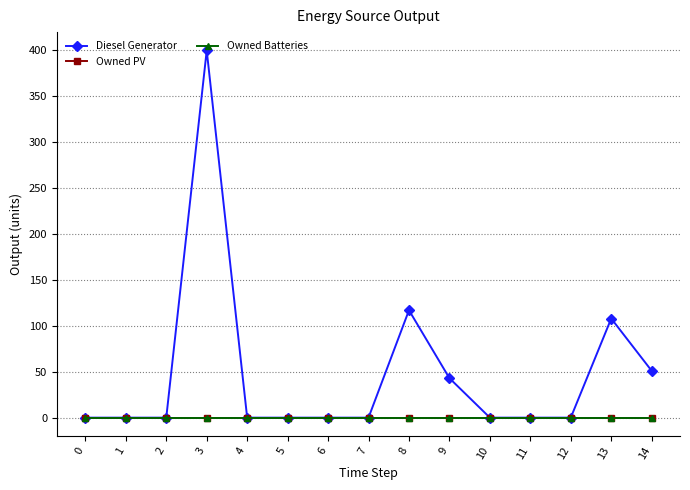

List the series in order of their peak value, highest first.

Diesel Generator, Owned PV, Owned Batteries